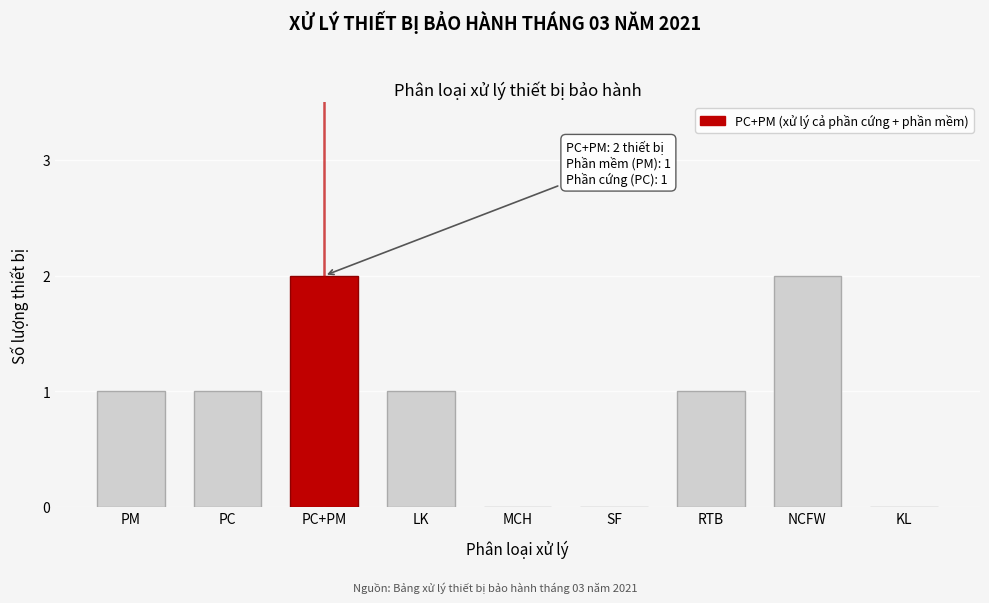

Reading left to right, list all the values displayed in this chart.

PM=1	PC=1	PC+PM=2	LK=1	MCH=0	SF=0	RTB=1	NCFW=2	KL=0